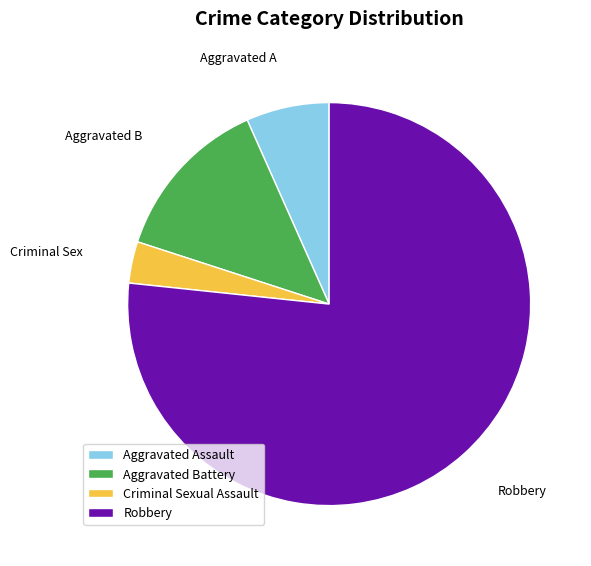

What is the ratio of the value at Aggravated Assault to the value at Robbery?

0.1